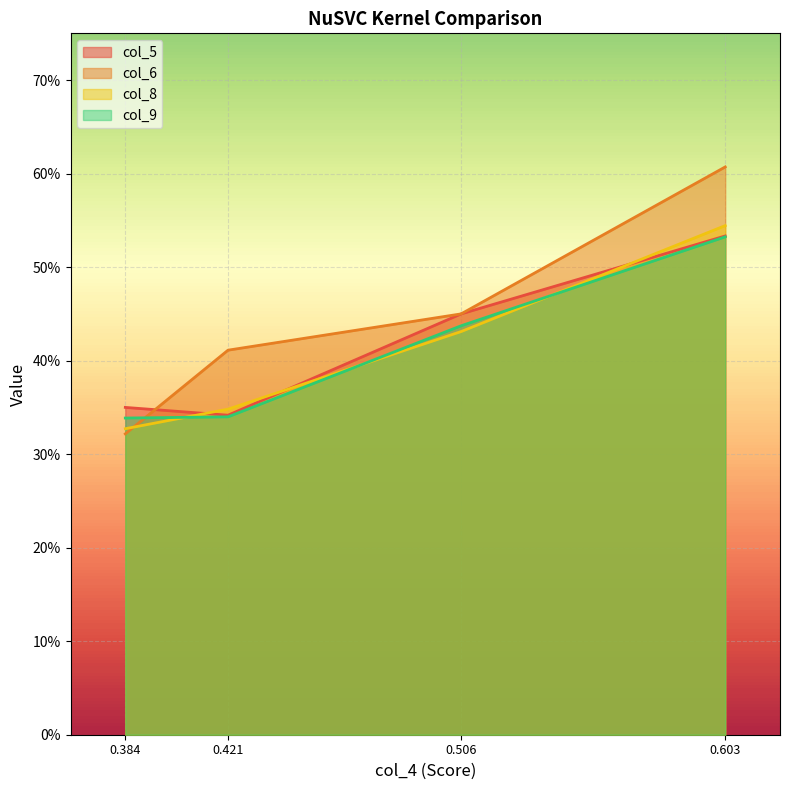

What is the value of the col_6 point at the 3rd from the left?

0.5